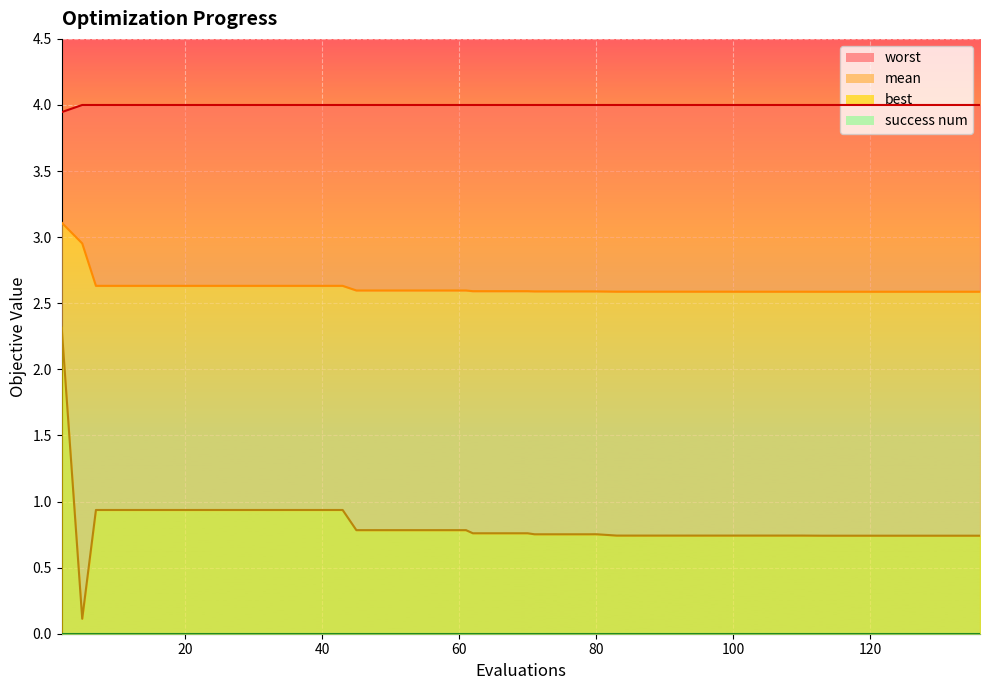

True or false: mean and best cross at least once.

False